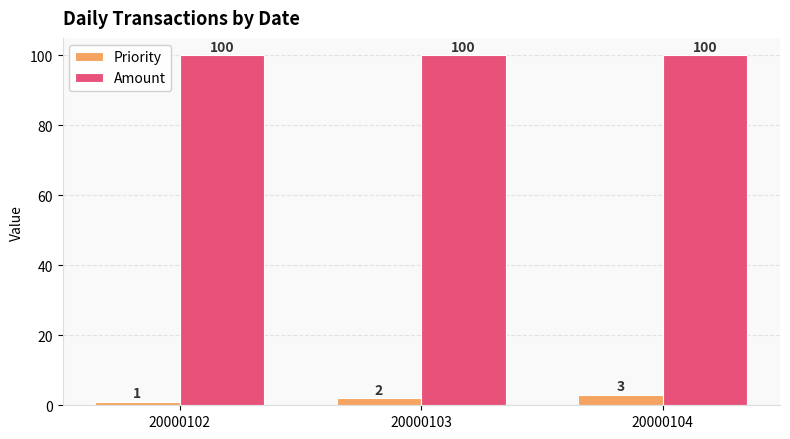

Which series has the largest range (max minus min)?

Priority